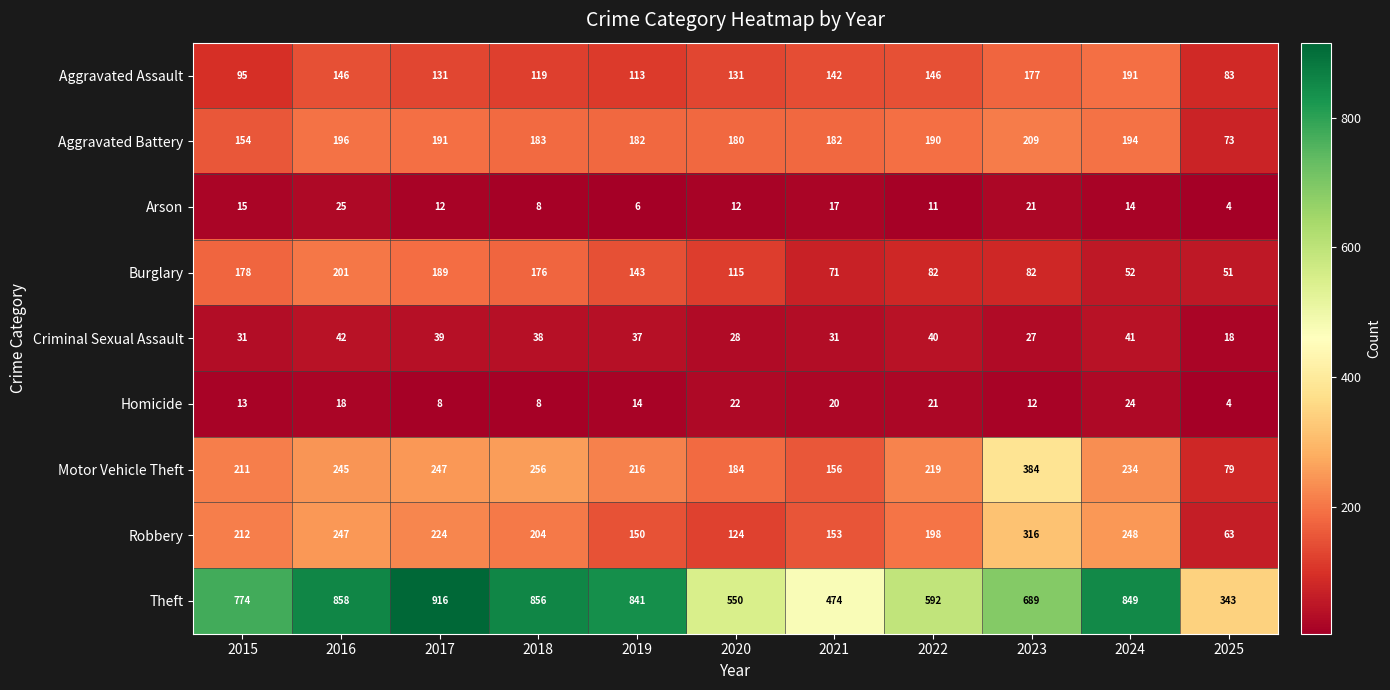

Which series has the largest range (max minus min)?

Theft